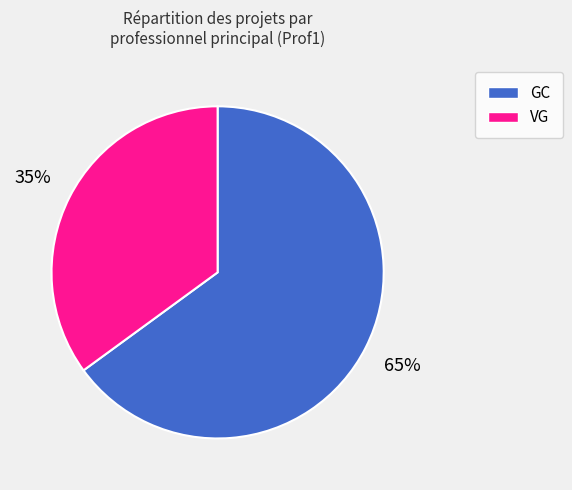

What is the largest slice in the pie chart?

GC